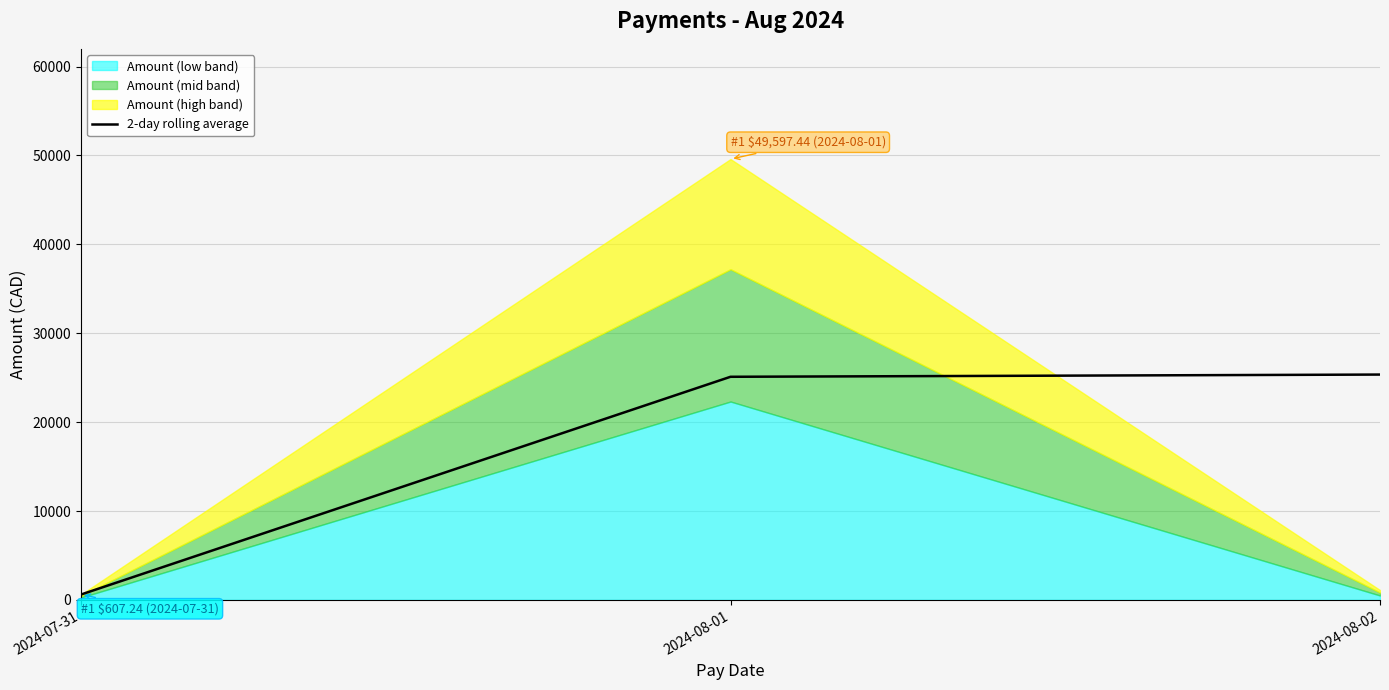

How many data points are above 25102?

2